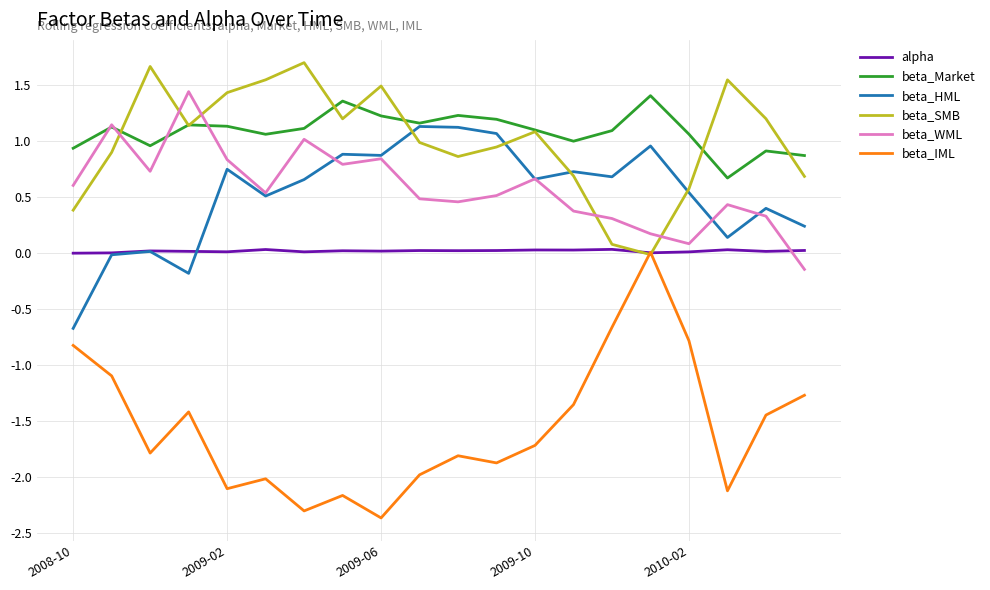

What is the greatest value displayed?

1.7